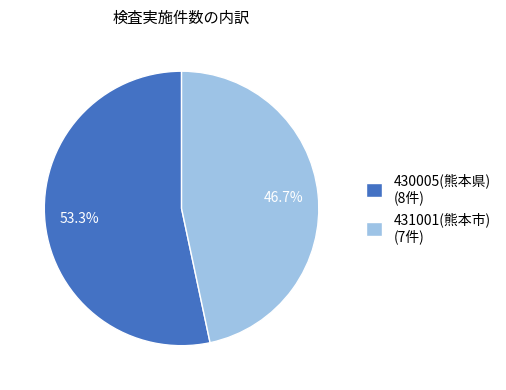

Which category has the biggest portion of the pie?

430005(熊本県) (8件)